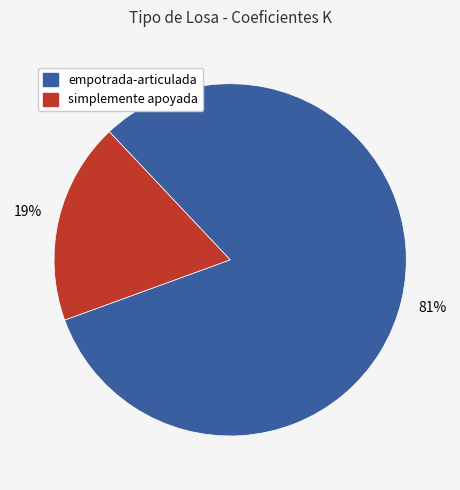

To the nearest percent, what is the average slice percentage?

50%